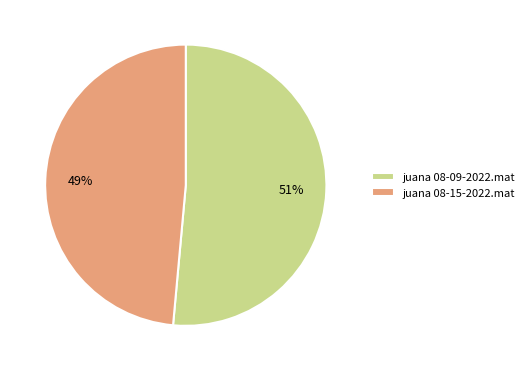

Do juana 08-15-2022.mat and juana 08-09-2022.mat together represent more than half of the pie?

Yes